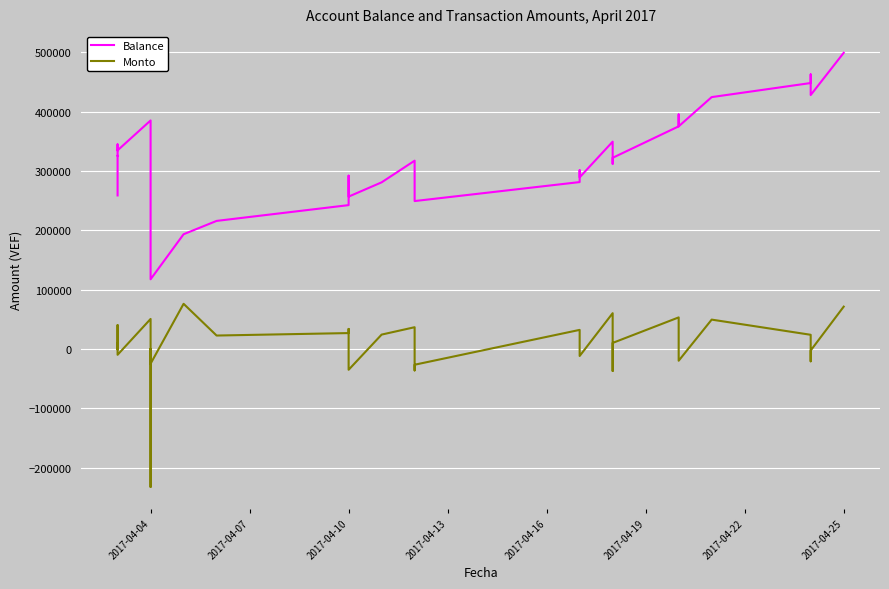

How many interior local valleys does the Balance series have?

10